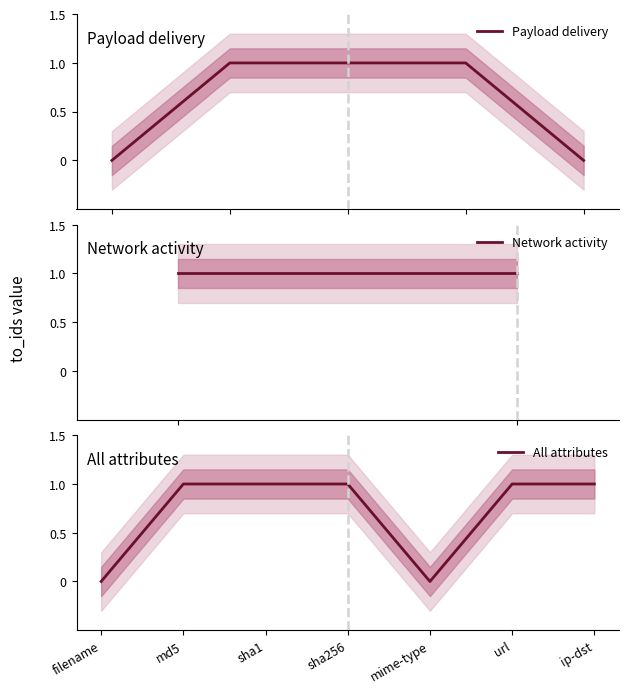

What is the difference between the maximum and second lowest values?

1